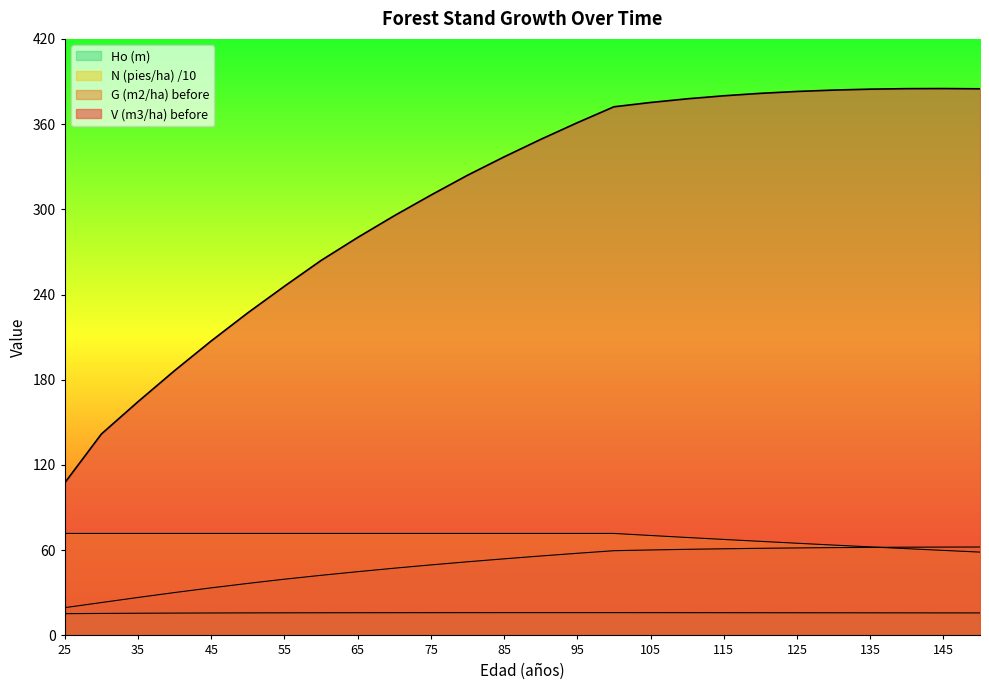

What is the average value of the Ho (m) series?

15.9